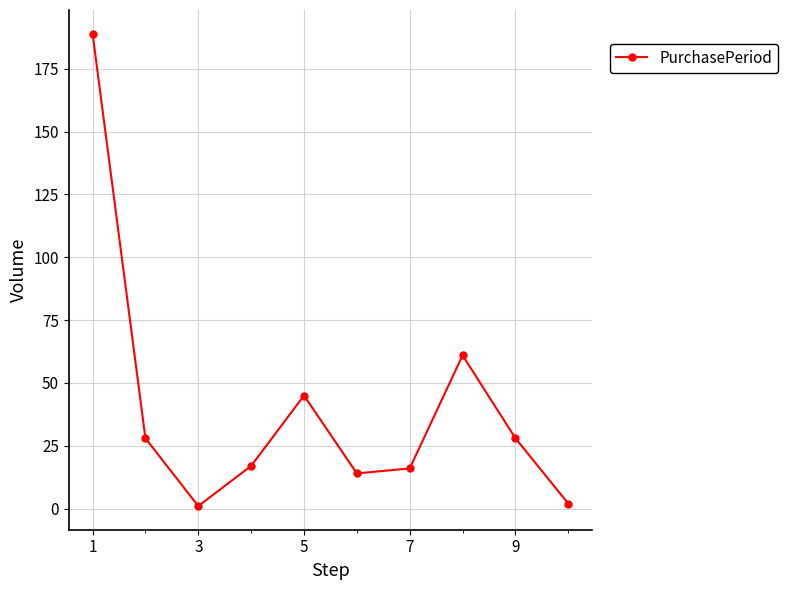

True or false: there are more than 1 points higher than both neighbors.

True